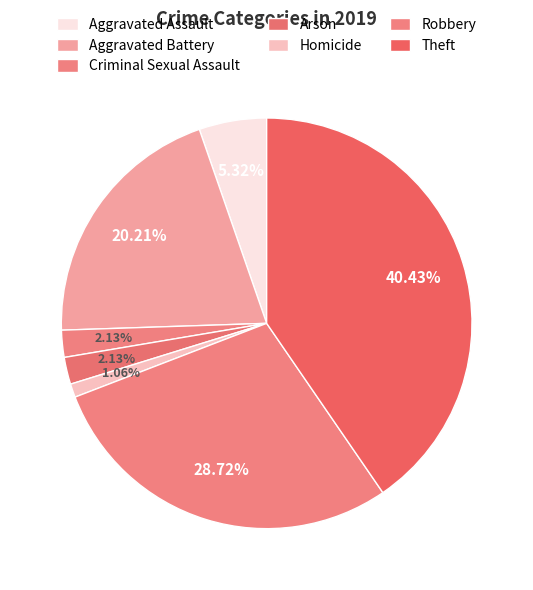

Which category has the smallest portion of the pie?

Homicide